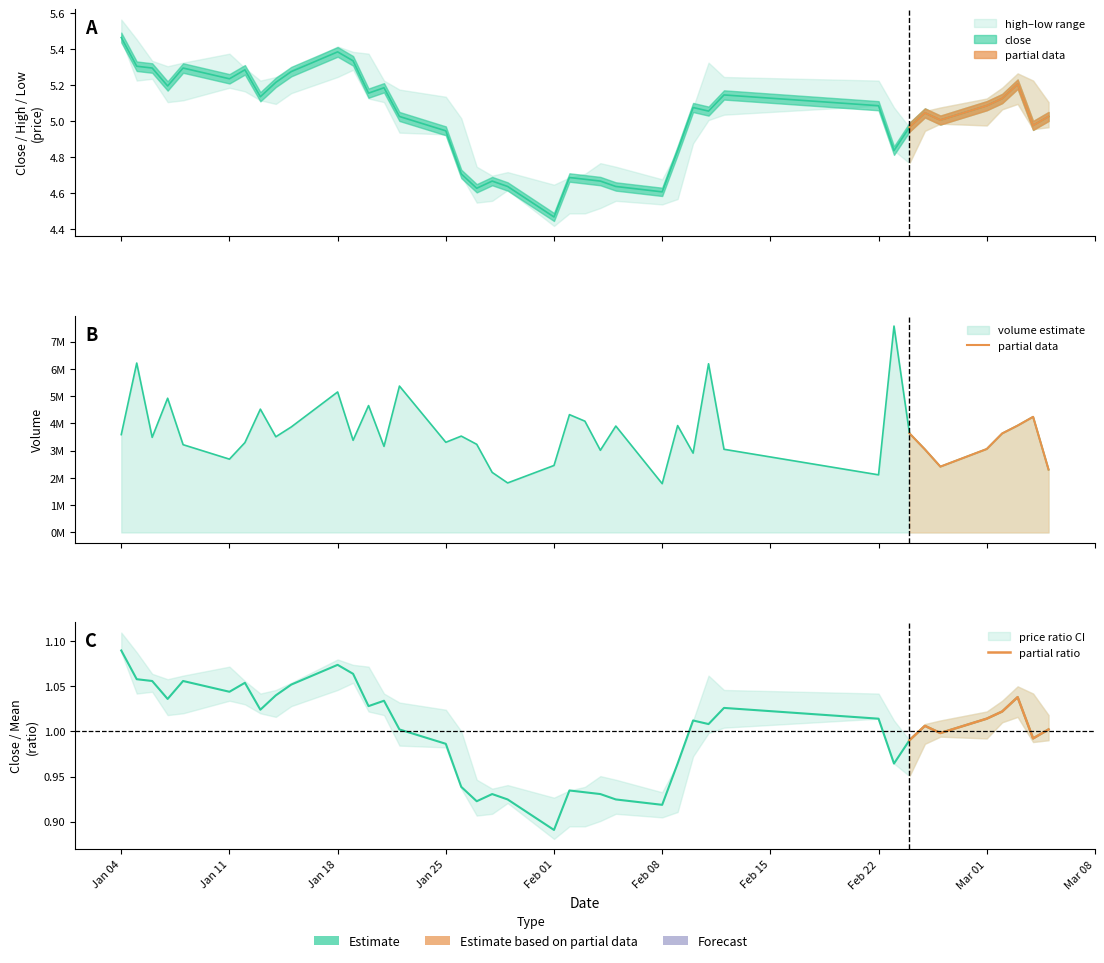

How many interior local valleys does the partial ratio series have?

2